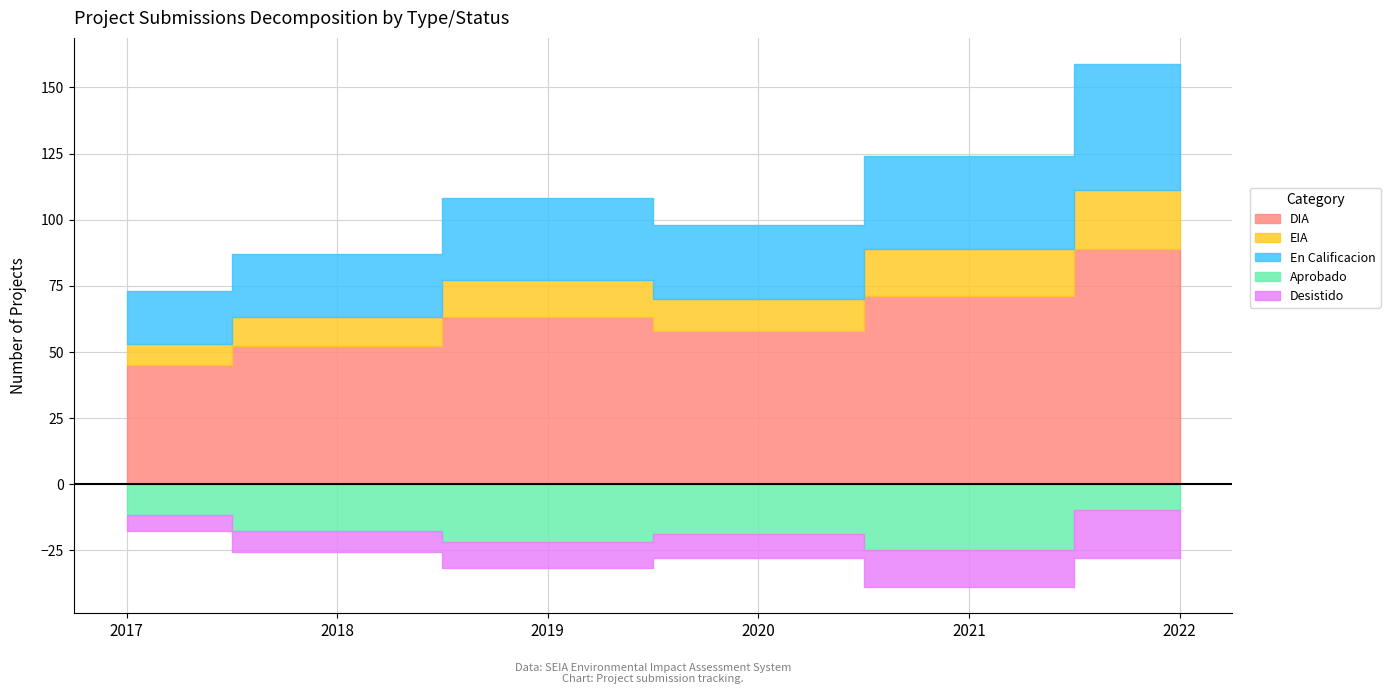

At how many categories does at least one series exceed 52?

4